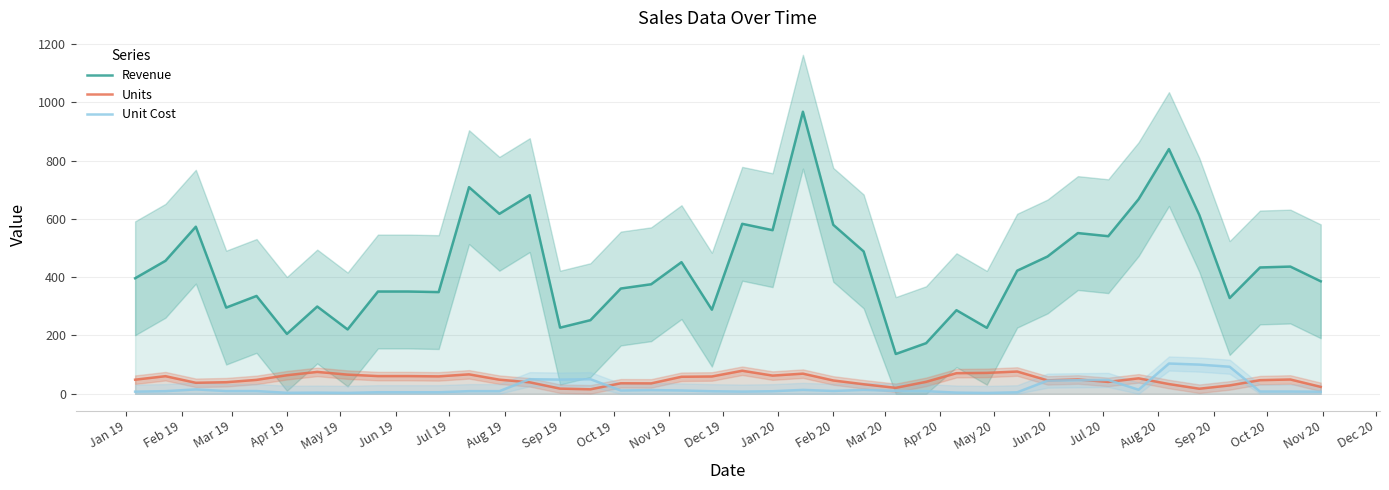

What is the highest value of the Units series?

79.0